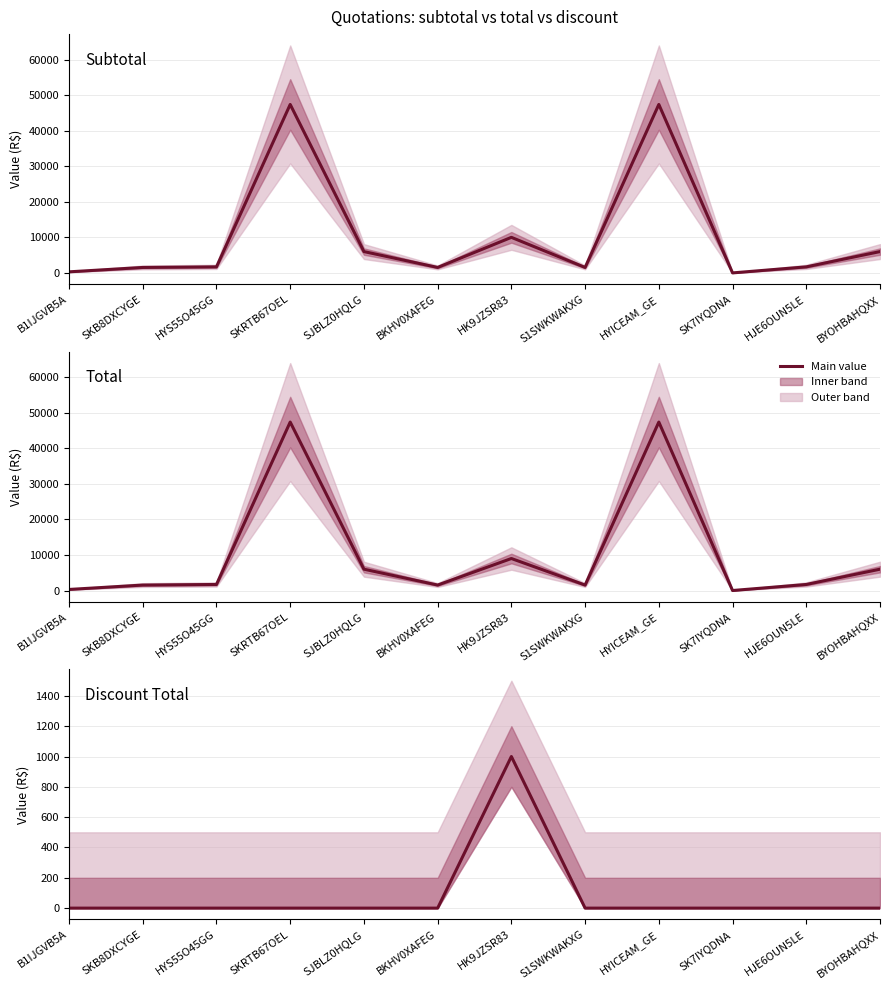

What is the maximum value for Total?

47370.0